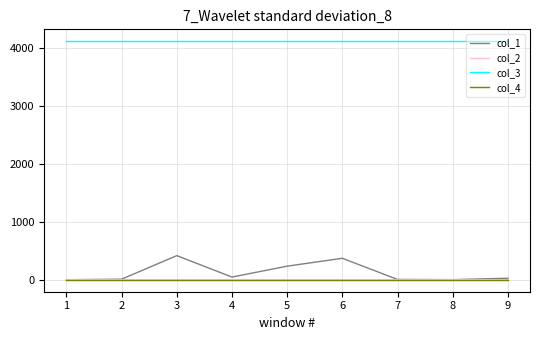

What is the greatest value displayed?

4112.0